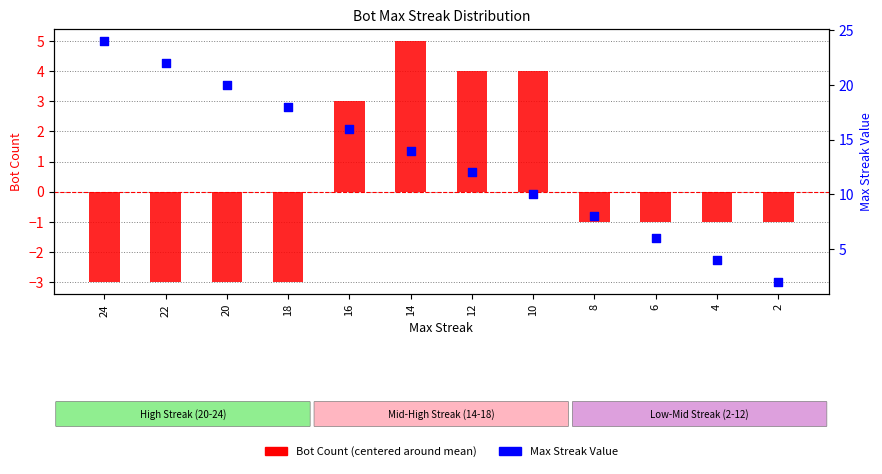

Which series has the largest Y range (max minus min)?

Max Streak Value